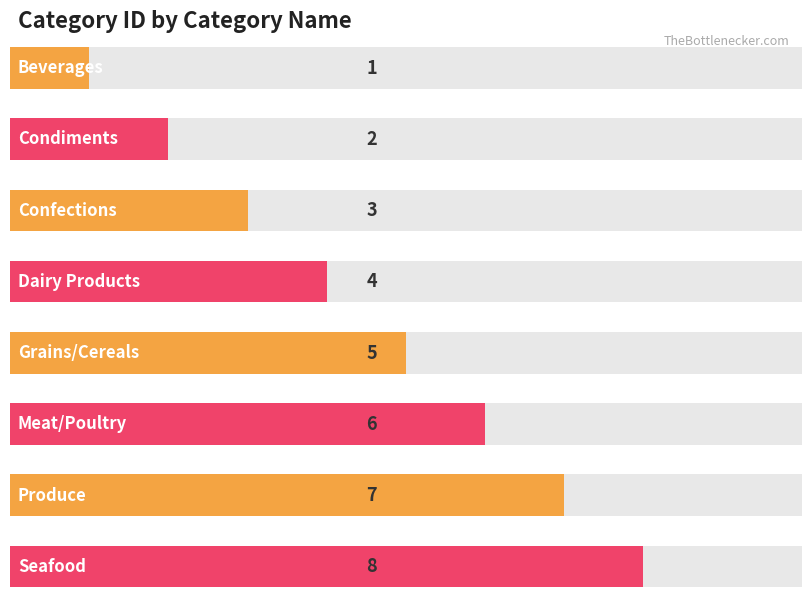

At which category does the chart reach its peak across all series?

Seafood